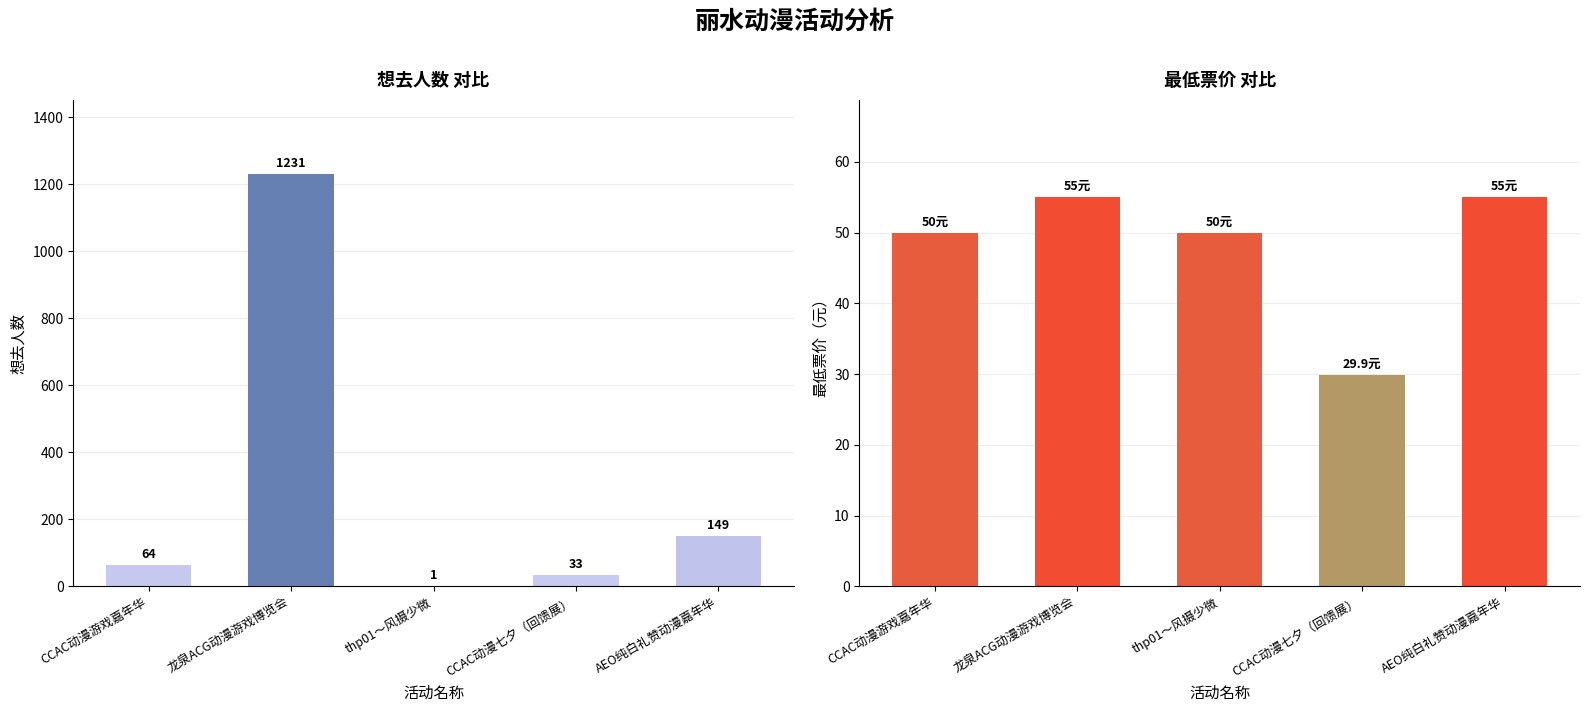

At which label is 想去人数 closest to 616?

AEO纯白礼赞动漫嘉年华